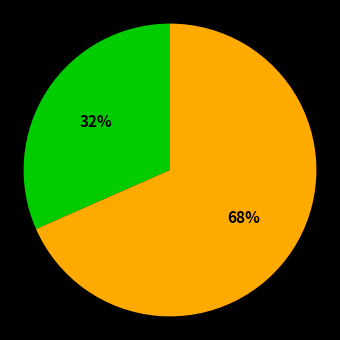

Does any single category account for the majority?

Yes